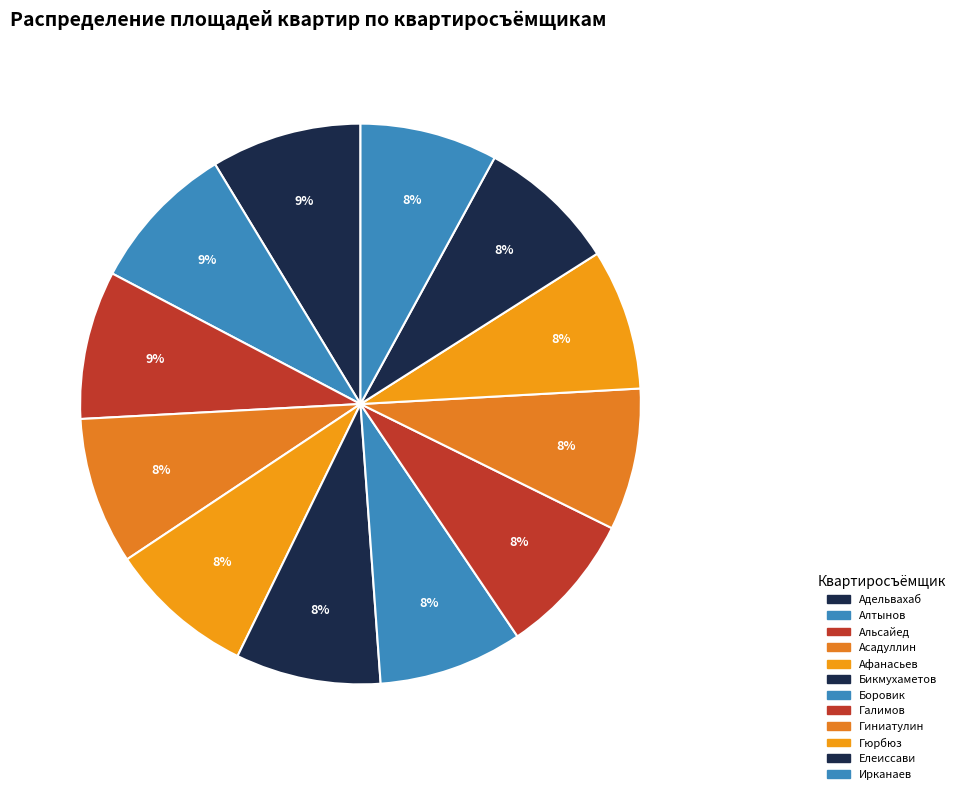

Is there any slice that represents more than half of the pie?

No